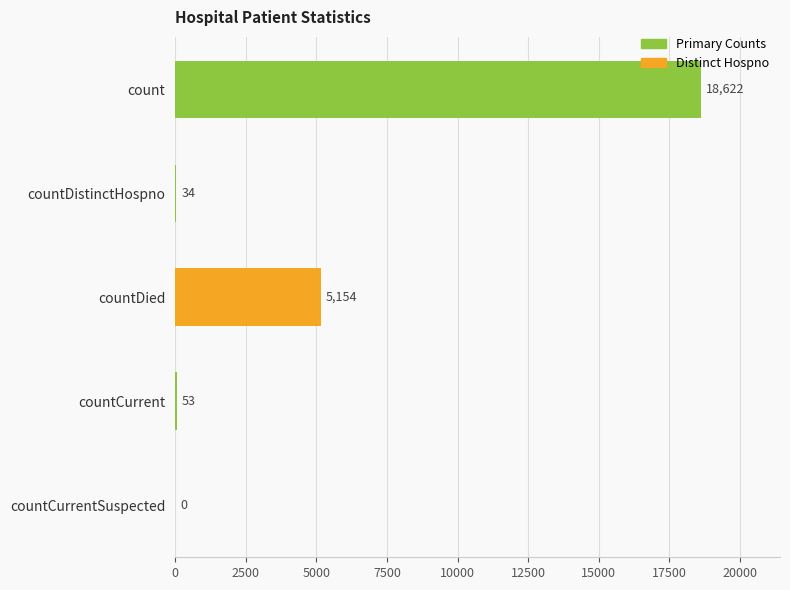

What is the greatest value displayed?

18622